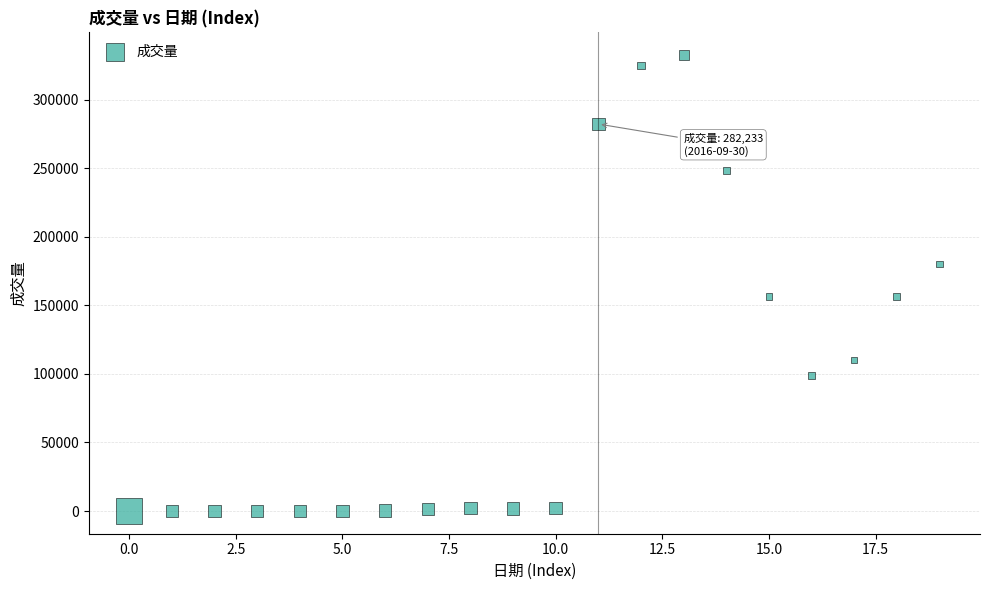

What is the range of Y values (max minus min)?

332390